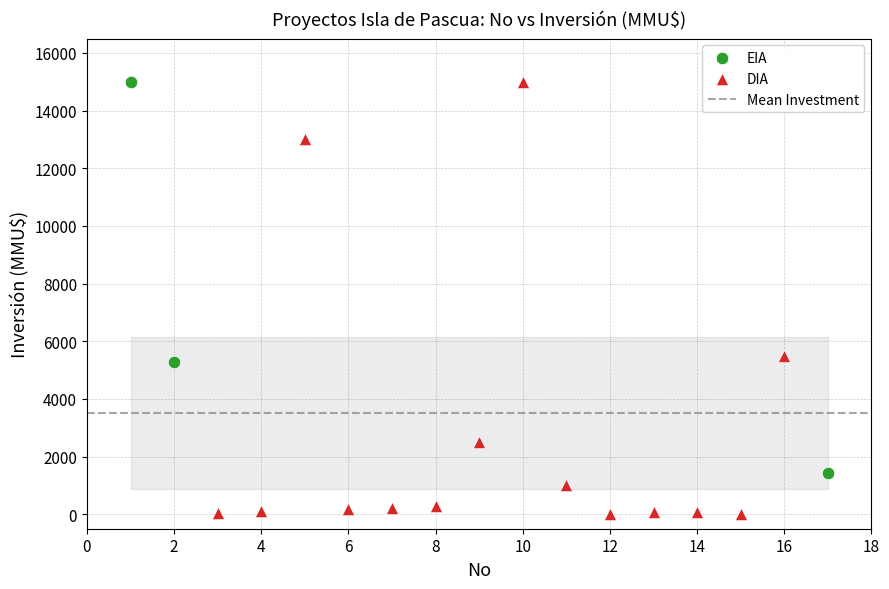

Which series contains the lowest Y value?

DIA